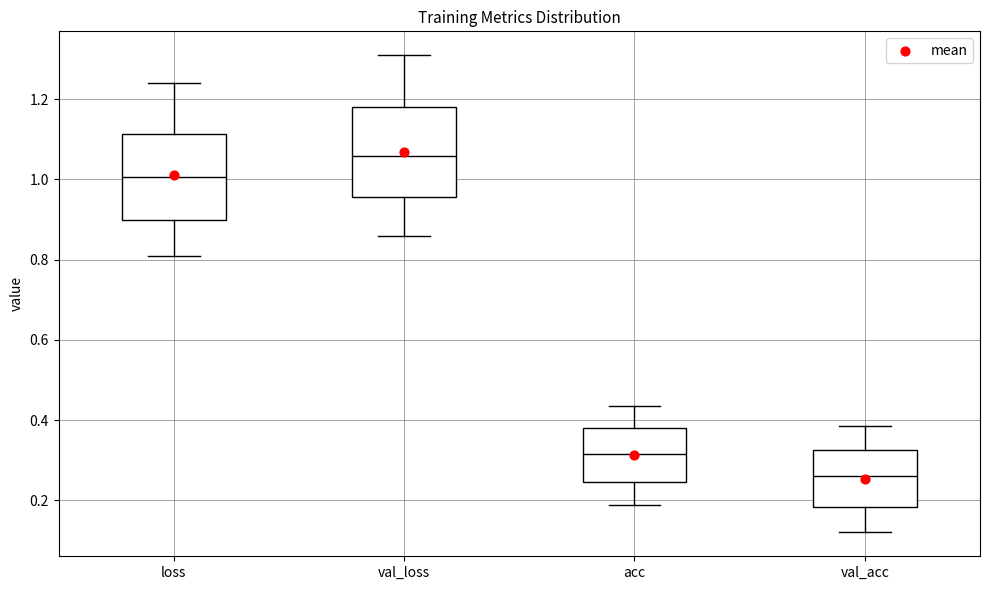

Reading left to right, read every box against the y-axis: the position of its median line, the range the box covers, and the ends of its whiskers. The values are not printed on the chart, so give them approximately, as read against the axis.

loss: median 1.00, box 0.90 to 1.12, whiskers 0.80 to 1.24
val_loss: median 1.06, box 0.96 to 1.18, whiskers 0.86 to 1.30
acc: median 0.32, box 0.24 to 0.38, whiskers 0.18 to 0.44
val_acc: median 0.26, box 0.18 to 0.32, whiskers 0.12 to 0.38